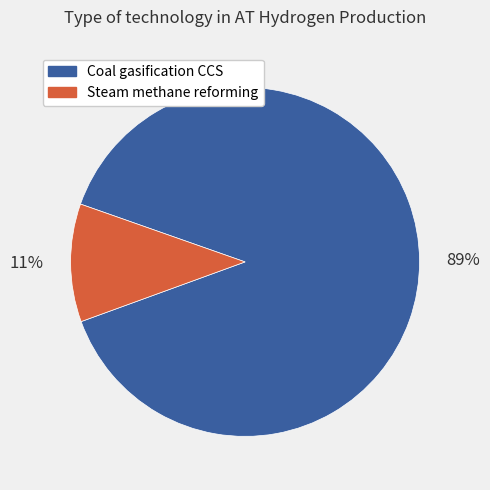

To the nearest percent, what is the difference between the largest and smallest slice percentages?

78%